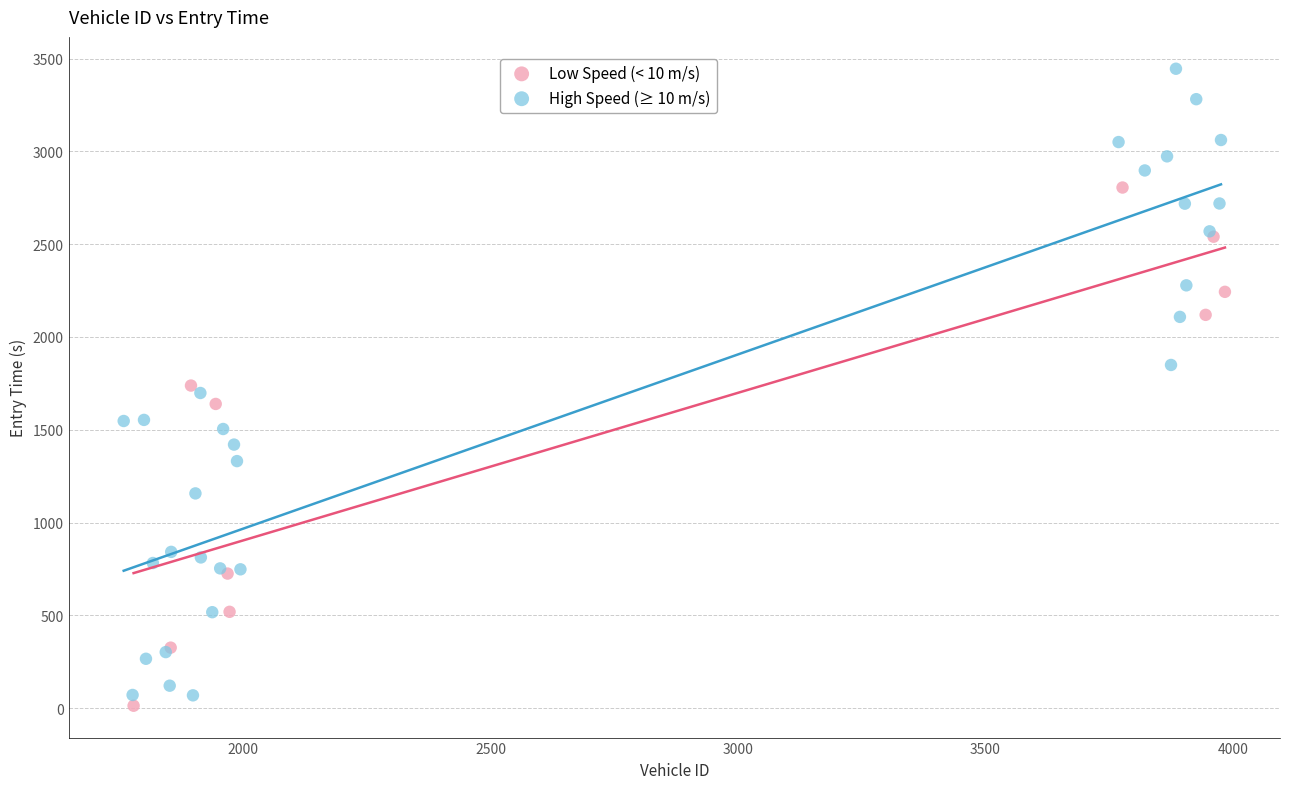

Which series has the largest Y range (max minus min)?

High Speed (≥ 10 m/s)